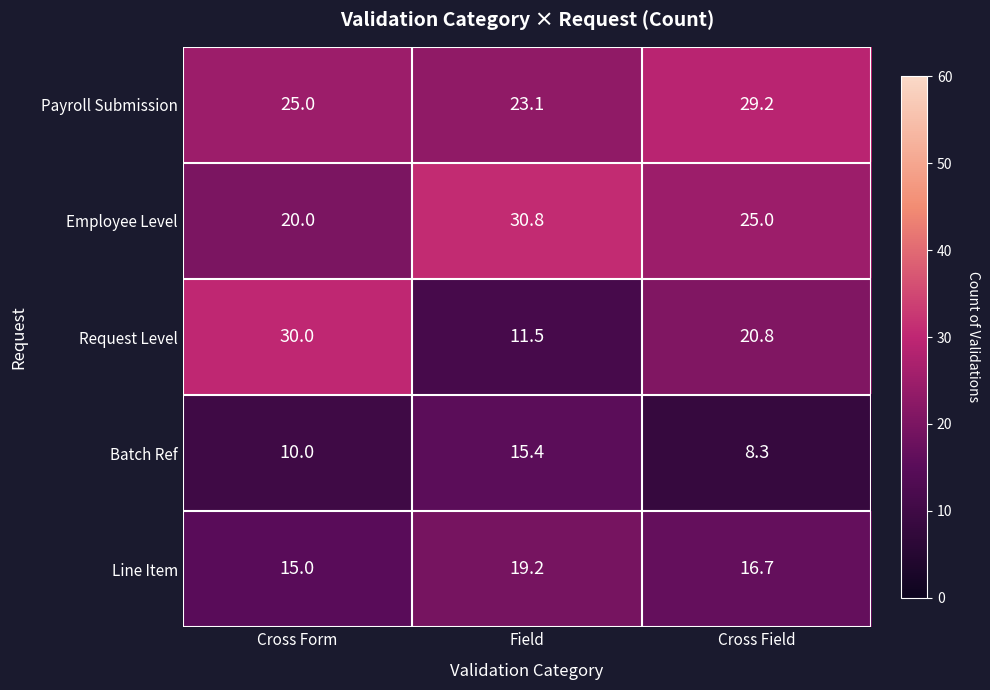

What is the difference between the maximum and minimum values in the Payroll Submission series?

6.1